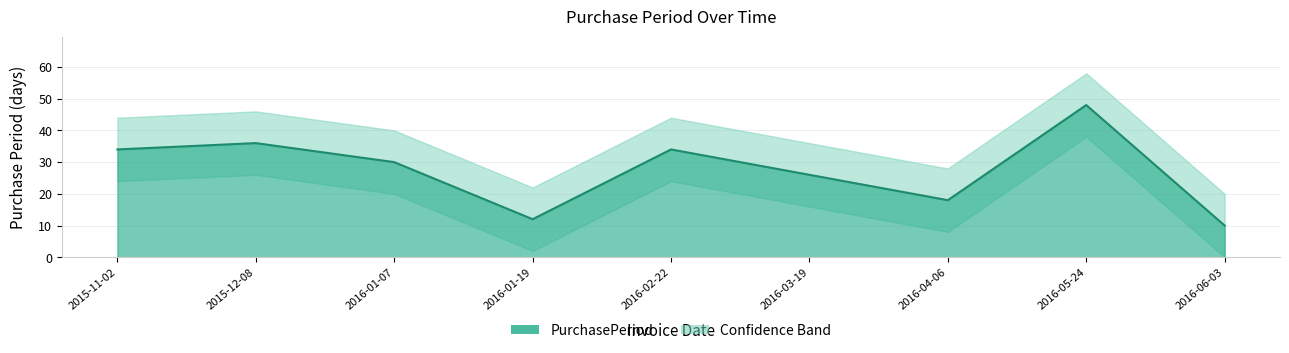

How many values exceed 30?

4